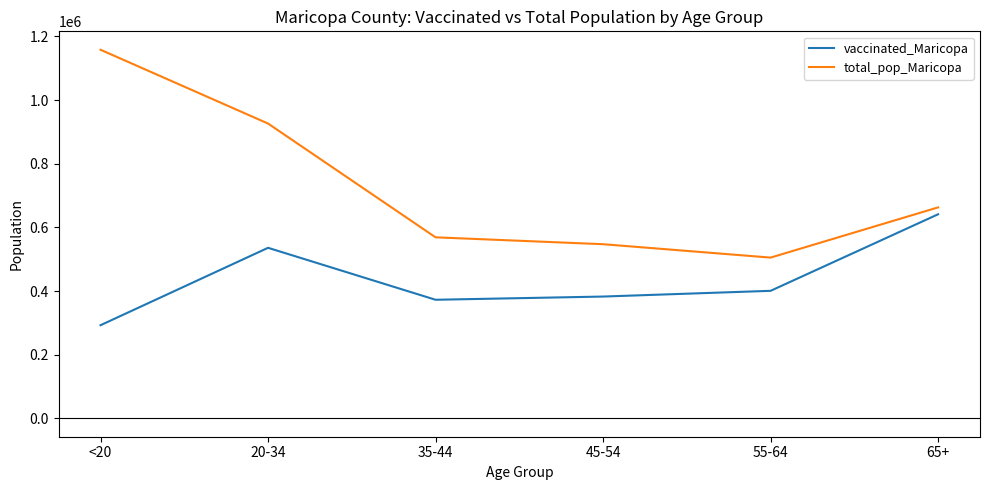

What is the sum of all vaccinated_Maricopa values?

2624979